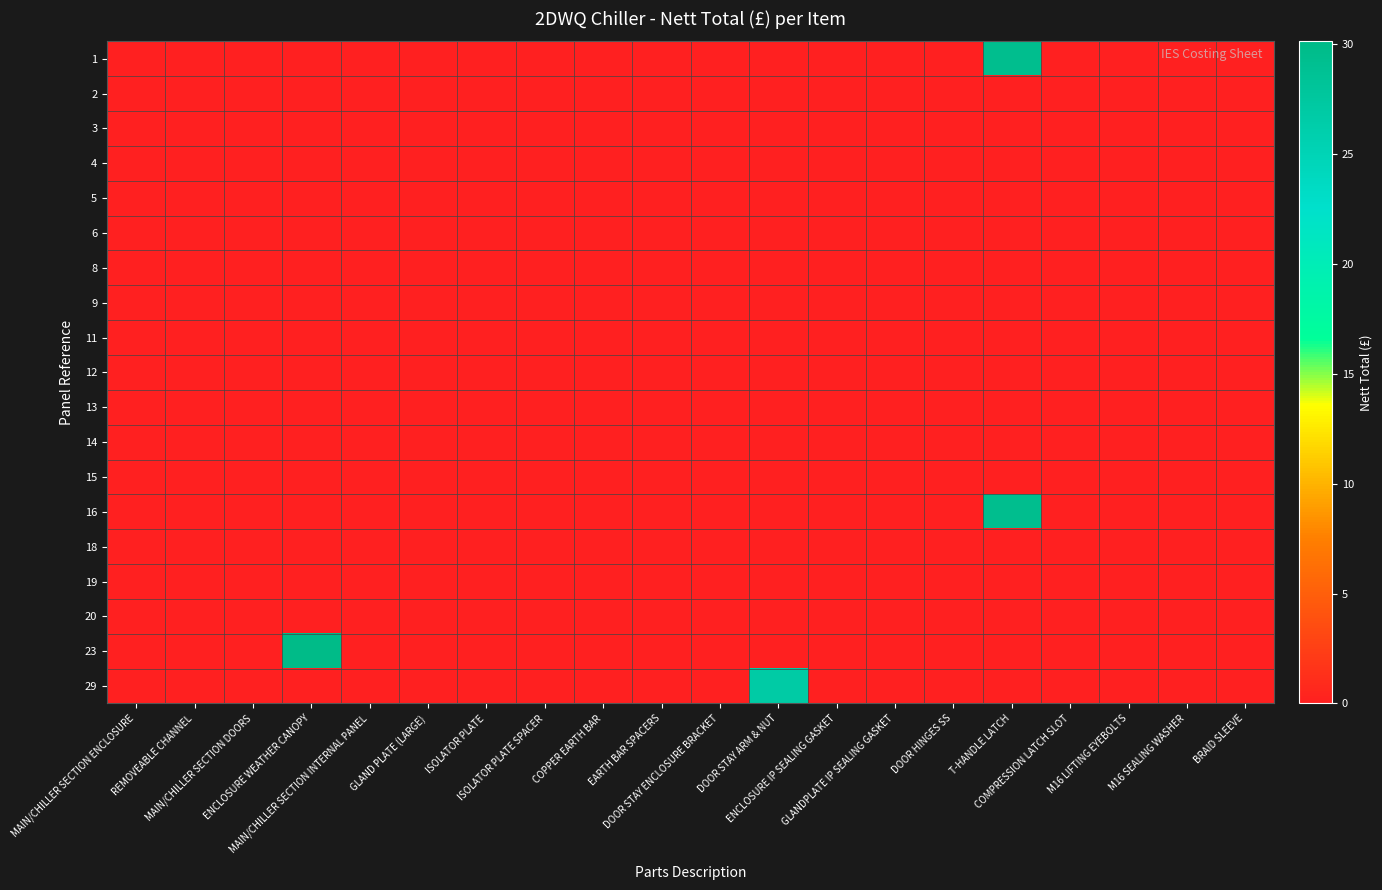

Reading left to right, extract all data points from this chart.

1: MAIN/CHILLER SECTION ENCLOSURE=0.0	REMOVEABLE CHANNEL=0.0	MAIN/CHILLER SECTION DOORS=0.0	ENCLOSURE WEATHER CANOPY=0.0	MAIN/CHILLER SECTION INTERNAL PANEL=0.0	GLAND PLATE (LARGE)=0.0	ISOLATOR PLATE=0.0	ISOLATOR PLATE SPACER=0.0	COPPER EARTH BAR=0.0	EARTH BAR SPACERS=0.0	DOOR STAY ENCLOSURE BRACKET=0.0	DOOR STAY ARM & NUT=0.0	ENCLOSURE IP SEALING GASKET=0.0	GLANDPLATE IP SEALING GASKET=0.0	DOOR HINGES SS=0.0	T-HANDLE LATCH=29.3	COMPRESSION LATCH SLOT=0.0	M16 LIFTING EYEBOLTS=0.0	M16 SEALING WASHER=0.0	BRAID SLEEVE=0.0
2: MAIN/CHILLER SECTION ENCLOSURE=0.0	REMOVEABLE CHANNEL=0.0	MAIN/CHILLER SECTION DOORS=0.0	ENCLOSURE WEATHER CANOPY=0.0	MAIN/CHILLER SECTION INTERNAL PANEL=0.0	GLAND PLATE (LARGE)=0.0	ISOLATOR PLATE=0.0	ISOLATOR PLATE SPACER=0.0	COPPER EARTH BAR=0.0	EARTH BAR SPACERS=0.0	DOOR STAY ENCLOSURE BRACKET=0.0	DOOR STAY ARM & NUT=0.0	ENCLOSURE IP SEALING GASKET=0.0	GLANDPLATE IP SEALING GASKET=0.0	DOOR HINGES SS=0.0	T-HANDLE LATCH=0.0	COMPRESSION LATCH SLOT=0.0	M16 LIFTING EYEBOLTS=0.0	M16 SEALING WASHER=0.0	BRAID SLEEVE=0.0
3: MAIN/CHILLER SECTION ENCLOSURE=0.0	REMOVEABLE CHANNEL=0.0	MAIN/CHILLER SECTION DOORS=0.0	ENCLOSURE WEATHER CANOPY=0.0	MAIN/CHILLER SECTION INTERNAL PANEL=0.0	GLAND PLATE (LARGE)=0.0	ISOLATOR PLATE=0.0	ISOLATOR PLATE SPACER=0.0	COPPER EARTH BAR=0.0	EARTH BAR SPACERS=0.0	DOOR STAY ENCLOSURE BRACKET=0.0	DOOR STAY ARM & NUT=0.0	ENCLOSURE IP SEALING GASKET=0.0	GLANDPLATE IP SEALING GASKET=0.0	DOOR HINGES SS=0.0	T-HANDLE LATCH=0.0	COMPRESSION LATCH SLOT=0.0	M16 LIFTING EYEBOLTS=0.0	M16 SEALING WASHER=0.0	BRAID SLEEVE=0.0
4: MAIN/CHILLER SECTION ENCLOSURE=0.0	REMOVEABLE CHANNEL=0.0	MAIN/CHILLER SECTION DOORS=0.0	ENCLOSURE WEATHER CANOPY=0.0	MAIN/CHILLER SECTION INTERNAL PANEL=0.0	GLAND PLATE (LARGE)=0.0	ISOLATOR PLATE=0.0	ISOLATOR PLATE SPACER=0.0	COPPER EARTH BAR=0.0	EARTH BAR SPACERS=0.0	DOOR STAY ENCLOSURE BRACKET=0.0	DOOR STAY ARM & NUT=0.0	ENCLOSURE IP SEALING GASKET=0.0	GLANDPLATE IP SEALING GASKET=0.0	DOOR HINGES SS=0.0	T-HANDLE LATCH=0.0	COMPRESSION LATCH SLOT=0.0	M16 LIFTING EYEBOLTS=0.0	M16 SEALING WASHER=0.0	BRAID SLEEVE=0.0
5: MAIN/CHILLER SECTION ENCLOSURE=0.0	REMOVEABLE CHANNEL=0.0	MAIN/CHILLER SECTION DOORS=0.0	ENCLOSURE WEATHER CANOPY=0.0	MAIN/CHILLER SECTION INTERNAL PANEL=0.0	GLAND PLATE (LARGE)=0.0	ISOLATOR PLATE=0.0	ISOLATOR PLATE SPACER=0.0	COPPER EARTH BAR=0.0	EARTH BAR SPACERS=0.0	DOOR STAY ENCLOSURE BRACKET=0.0	DOOR STAY ARM & NUT=0.0	ENCLOSURE IP SEALING GASKET=0.0	GLANDPLATE IP SEALING GASKET=0.0	DOOR HINGES SS=0.0	T-HANDLE LATCH=0.0	COMPRESSION LATCH SLOT=0.0	M16 LIFTING EYEBOLTS=0.0	M16 SEALING WASHER=0.0	BRAID SLEEVE=0.0
6: MAIN/CHILLER SECTION ENCLOSURE=0.0	REMOVEABLE CHANNEL=0.0	MAIN/CHILLER SECTION DOORS=0.0	ENCLOSURE WEATHER CANOPY=0.0	MAIN/CHILLER SECTION INTERNAL PANEL=0.0	GLAND PLATE (LARGE)=0.0	ISOLATOR PLATE=0.0	ISOLATOR PLATE SPACER=0.0	COPPER EARTH BAR=0.0	EARTH BAR SPACERS=0.0	DOOR STAY ENCLOSURE BRACKET=0.0	DOOR STAY ARM & NUT=0.0	ENCLOSURE IP SEALING GASKET=0.0	GLANDPLATE IP SEALING GASKET=0.0	DOOR HINGES SS=0.0	T-HANDLE LATCH=0.0	COMPRESSION LATCH SLOT=0.0	M16 LIFTING EYEBOLTS=0.0	M16 SEALING WASHER=0.0	BRAID SLEEVE=0.0
8: MAIN/CHILLER SECTION ENCLOSURE=0.0	REMOVEABLE CHANNEL=0.0	MAIN/CHILLER SECTION DOORS=0.0	ENCLOSURE WEATHER CANOPY=0.0	MAIN/CHILLER SECTION INTERNAL PANEL=0.0	GLAND PLATE (LARGE)=0.0	ISOLATOR PLATE=0.0	ISOLATOR PLATE SPACER=0.0	COPPER EARTH BAR=0.0	EARTH BAR SPACERS=0.0	DOOR STAY ENCLOSURE BRACKET=0.0	DOOR STAY ARM & NUT=0.0	ENCLOSURE IP SEALING GASKET=0.0	GLANDPLATE IP SEALING GASKET=0.0	DOOR HINGES SS=0.0	T-HANDLE LATCH=0.0	COMPRESSION LATCH SLOT=0.0	M16 LIFTING EYEBOLTS=0.0	M16 SEALING WASHER=0.0	BRAID SLEEVE=0.0
9: MAIN/CHILLER SECTION ENCLOSURE=0.0	REMOVEABLE CHANNEL=0.0	MAIN/CHILLER SECTION DOORS=0.0	ENCLOSURE WEATHER CANOPY=0.0	MAIN/CHILLER SECTION INTERNAL PANEL=0.0	GLAND PLATE (LARGE)=0.0	ISOLATOR PLATE=0.0	ISOLATOR PLATE SPACER=0.0	COPPER EARTH BAR=0.0	EARTH BAR SPACERS=0.0	DOOR STAY ENCLOSURE BRACKET=0.0	DOOR STAY ARM & NUT=0.0	ENCLOSURE IP SEALING GASKET=0.0	GLANDPLATE IP SEALING GASKET=0.0	DOOR HINGES SS=0.0	T-HANDLE LATCH=0.0	COMPRESSION LATCH SLOT=0.0	M16 LIFTING EYEBOLTS=0.0	M16 SEALING WASHER=0.0	BRAID SLEEVE=0.0
11: MAIN/CHILLER SECTION ENCLOSURE=0.0	REMOVEABLE CHANNEL=0.0	MAIN/CHILLER SECTION DOORS=0.0	ENCLOSURE WEATHER CANOPY=0.0	MAIN/CHILLER SECTION INTERNAL PANEL=0.0	GLAND PLATE (LARGE)=0.0	ISOLATOR PLATE=0.0	ISOLATOR PLATE SPACER=0.0	COPPER EARTH BAR=0.0	EARTH BAR SPACERS=0.0	DOOR STAY ENCLOSURE BRACKET=0.0	DOOR STAY ARM & NUT=0.0	ENCLOSURE IP SEALING GASKET=0.0	GLANDPLATE IP SEALING GASKET=0.0	DOOR HINGES SS=0.0	T-HANDLE LATCH=0.0	COMPRESSION LATCH SLOT=0.0	M16 LIFTING EYEBOLTS=0.0	M16 SEALING WASHER=0.0	BRAID SLEEVE=0.0
12: MAIN/CHILLER SECTION ENCLOSURE=0.0	REMOVEABLE CHANNEL=0.0	MAIN/CHILLER SECTION DOORS=0.0	ENCLOSURE WEATHER CANOPY=0.0	MAIN/CHILLER SECTION INTERNAL PANEL=0.0	GLAND PLATE (LARGE)=0.0	ISOLATOR PLATE=0.0	ISOLATOR PLATE SPACER=0.0	COPPER EARTH BAR=0.0	EARTH BAR SPACERS=0.0	DOOR STAY ENCLOSURE BRACKET=0.0	DOOR STAY ARM & NUT=0.0	ENCLOSURE IP SEALING GASKET=0.0	GLANDPLATE IP SEALING GASKET=0.0	DOOR HINGES SS=0.0	T-HANDLE LATCH=0.0	COMPRESSION LATCH SLOT=0.0	M16 LIFTING EYEBOLTS=0.0	M16 SEALING WASHER=0.0	BRAID SLEEVE=0.0
13: MAIN/CHILLER SECTION ENCLOSURE=0.0	REMOVEABLE CHANNEL=0.0	MAIN/CHILLER SECTION DOORS=0.0	ENCLOSURE WEATHER CANOPY=0.0	MAIN/CHILLER SECTION INTERNAL PANEL=0.0	GLAND PLATE (LARGE)=0.0	ISOLATOR PLATE=0.0	ISOLATOR PLATE SPACER=0.0	COPPER EARTH BAR=0.0	EARTH BAR SPACERS=0.0	DOOR STAY ENCLOSURE BRACKET=0.0	DOOR STAY ARM & NUT=0.0	ENCLOSURE IP SEALING GASKET=0.0	GLANDPLATE IP SEALING GASKET=0.0	DOOR HINGES SS=0.0	T-HANDLE LATCH=0.0	COMPRESSION LATCH SLOT=0.0	M16 LIFTING EYEBOLTS=0.0	M16 SEALING WASHER=0.0	BRAID SLEEVE=0.0
14: MAIN/CHILLER SECTION ENCLOSURE=0.0	REMOVEABLE CHANNEL=0.0	MAIN/CHILLER SECTION DOORS=0.0	ENCLOSURE WEATHER CANOPY=0.0	MAIN/CHILLER SECTION INTERNAL PANEL=0.0	GLAND PLATE (LARGE)=0.0	ISOLATOR PLATE=0.0	ISOLATOR PLATE SPACER=0.0	COPPER EARTH BAR=0.0	EARTH BAR SPACERS=0.0	DOOR STAY ENCLOSURE BRACKET=0.0	DOOR STAY ARM & NUT=0.0	ENCLOSURE IP SEALING GASKET=0.0	GLANDPLATE IP SEALING GASKET=0.0	DOOR HINGES SS=0.0	T-HANDLE LATCH=0.0	COMPRESSION LATCH SLOT=0.0	M16 LIFTING EYEBOLTS=0.0	M16 SEALING WASHER=0.0	BRAID SLEEVE=0.0
15: MAIN/CHILLER SECTION ENCLOSURE=0.0	REMOVEABLE CHANNEL=0.0	MAIN/CHILLER SECTION DOORS=0.0	ENCLOSURE WEATHER CANOPY=0.0	MAIN/CHILLER SECTION INTERNAL PANEL=0.0	GLAND PLATE (LARGE)=0.0	ISOLATOR PLATE=0.0	ISOLATOR PLATE SPACER=0.0	COPPER EARTH BAR=0.0	EARTH BAR SPACERS=0.0	DOOR STAY ENCLOSURE BRACKET=0.0	DOOR STAY ARM & NUT=0.0	ENCLOSURE IP SEALING GASKET=0.0	GLANDPLATE IP SEALING GASKET=0.0	DOOR HINGES SS=0.0	T-HANDLE LATCH=0.0	COMPRESSION LATCH SLOT=0.0	M16 LIFTING EYEBOLTS=0.0	M16 SEALING WASHER=0.0	BRAID SLEEVE=0.0
16: MAIN/CHILLER SECTION ENCLOSURE=0.0	REMOVEABLE CHANNEL=0.0	MAIN/CHILLER SECTION DOORS=0.0	ENCLOSURE WEATHER CANOPY=0.0	MAIN/CHILLER SECTION INTERNAL PANEL=0.0	GLAND PLATE (LARGE)=0.0	ISOLATOR PLATE=0.0	ISOLATOR PLATE SPACER=0.0	COPPER EARTH BAR=0.0	EARTH BAR SPACERS=0.0	DOOR STAY ENCLOSURE BRACKET=0.0	DOOR STAY ARM & NUT=0.0	ENCLOSURE IP SEALING GASKET=0.0	GLANDPLATE IP SEALING GASKET=0.0	DOOR HINGES SS=0.0	T-HANDLE LATCH=29.3	COMPRESSION LATCH SLOT=0.0	M16 LIFTING EYEBOLTS=0.0	M16 SEALING WASHER=0.0	BRAID SLEEVE=0.0
18: MAIN/CHILLER SECTION ENCLOSURE=0.0	REMOVEABLE CHANNEL=0.0	MAIN/CHILLER SECTION DOORS=0.0	ENCLOSURE WEATHER CANOPY=0.0	MAIN/CHILLER SECTION INTERNAL PANEL=0.0	GLAND PLATE (LARGE)=0.0	ISOLATOR PLATE=0.0	ISOLATOR PLATE SPACER=0.0	COPPER EARTH BAR=0.0	EARTH BAR SPACERS=0.0	DOOR STAY ENCLOSURE BRACKET=0.0	DOOR STAY ARM & NUT=0.0	ENCLOSURE IP SEALING GASKET=0.0	GLANDPLATE IP SEALING GASKET=0.0	DOOR HINGES SS=0.0	T-HANDLE LATCH=0.0	COMPRESSION LATCH SLOT=0.0	M16 LIFTING EYEBOLTS=0.0	M16 SEALING WASHER=0.0	BRAID SLEEVE=0.0
19: MAIN/CHILLER SECTION ENCLOSURE=0.0	REMOVEABLE CHANNEL=0.0	MAIN/CHILLER SECTION DOORS=0.0	ENCLOSURE WEATHER CANOPY=0.0	MAIN/CHILLER SECTION INTERNAL PANEL=0.0	GLAND PLATE (LARGE)=0.0	ISOLATOR PLATE=0.0	ISOLATOR PLATE SPACER=0.0	COPPER EARTH BAR=0.0	EARTH BAR SPACERS=0.0	DOOR STAY ENCLOSURE BRACKET=0.0	DOOR STAY ARM & NUT=0.0	ENCLOSURE IP SEALING GASKET=0.0	GLANDPLATE IP SEALING GASKET=0.0	DOOR HINGES SS=0.0	T-HANDLE LATCH=0.0	COMPRESSION LATCH SLOT=0.0	M16 LIFTING EYEBOLTS=0.0	M16 SEALING WASHER=0.0	BRAID SLEEVE=0.0
20: MAIN/CHILLER SECTION ENCLOSURE=0.0	REMOVEABLE CHANNEL=0.0	MAIN/CHILLER SECTION DOORS=0.0	ENCLOSURE WEATHER CANOPY=0.0	MAIN/CHILLER SECTION INTERNAL PANEL=0.0	GLAND PLATE (LARGE)=0.0	ISOLATOR PLATE=0.0	ISOLATOR PLATE SPACER=0.0	COPPER EARTH BAR=0.0	EARTH BAR SPACERS=0.0	DOOR STAY ENCLOSURE BRACKET=0.0	DOOR STAY ARM & NUT=0.0	ENCLOSURE IP SEALING GASKET=0.0	GLANDPLATE IP SEALING GASKET=0.0	DOOR HINGES SS=0.0	T-HANDLE LATCH=0.0	COMPRESSION LATCH SLOT=0.0	M16 LIFTING EYEBOLTS=0.0	M16 SEALING WASHER=0.0	BRAID SLEEVE=0.0
23: MAIN/CHILLER SECTION ENCLOSURE=0.0	REMOVEABLE CHANNEL=0.0	MAIN/CHILLER SECTION DOORS=0.0	ENCLOSURE WEATHER CANOPY=30.1	MAIN/CHILLER SECTION INTERNAL PANEL=0.0	GLAND PLATE (LARGE)=0.0	ISOLATOR PLATE=0.0	ISOLATOR PLATE SPACER=0.0	COPPER EARTH BAR=0.0	EARTH BAR SPACERS=0.0	DOOR STAY ENCLOSURE BRACKET=0.0	DOOR STAY ARM & NUT=0.0	ENCLOSURE IP SEALING GASKET=0.0	GLANDPLATE IP SEALING GASKET=0.0	DOOR HINGES SS=0.0	T-HANDLE LATCH=0.0	COMPRESSION LATCH SLOT=0.0	M16 LIFTING EYEBOLTS=0.0	M16 SEALING WASHER=0.0	BRAID SLEEVE=0.0
29: MAIN/CHILLER SECTION ENCLOSURE=0.0	REMOVEABLE CHANNEL=0.0	MAIN/CHILLER SECTION DOORS=0.0	ENCLOSURE WEATHER CANOPY=0.0	MAIN/CHILLER SECTION INTERNAL PANEL=0.0	GLAND PLATE (LARGE)=0.0	ISOLATOR PLATE=0.0	ISOLATOR PLATE SPACER=0.0	COPPER EARTH BAR=0.0	EARTH BAR SPACERS=0.0	DOOR STAY ENCLOSURE BRACKET=0.0	DOOR STAY ARM & NUT=26.8	ENCLOSURE IP SEALING GASKET=0.0	GLANDPLATE IP SEALING GASKET=0.0	DOOR HINGES SS=0.0	T-HANDLE LATCH=0.0	COMPRESSION LATCH SLOT=0.0	M16 LIFTING EYEBOLTS=0.0	M16 SEALING WASHER=0.0	BRAID SLEEVE=0.0